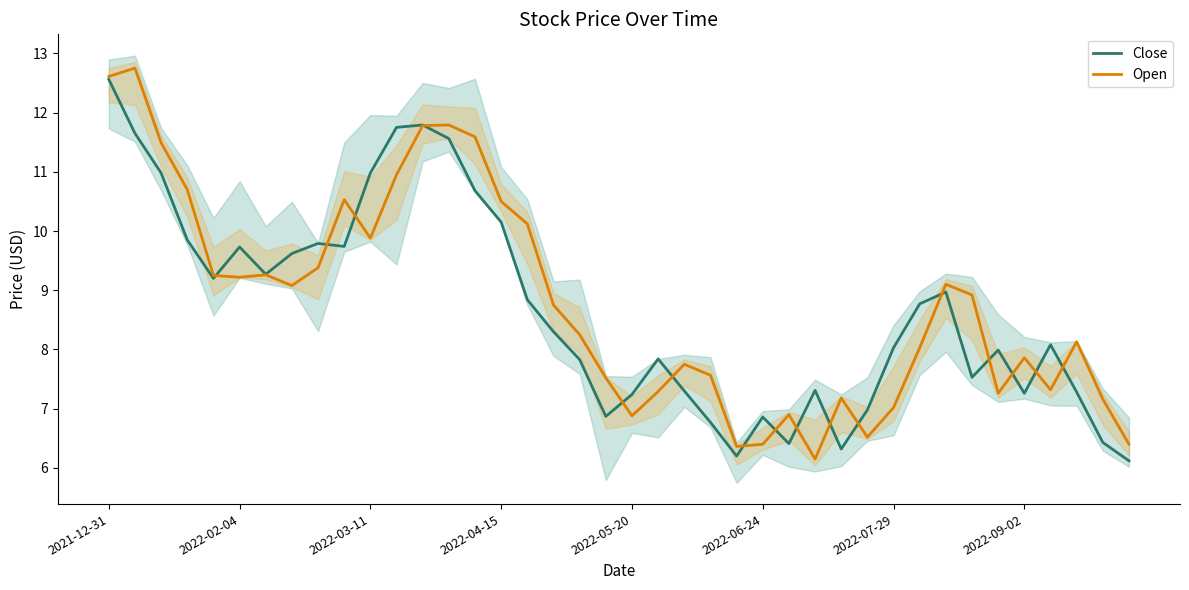

Is the value of Open at 22 greater than the value of Close at 34?

No